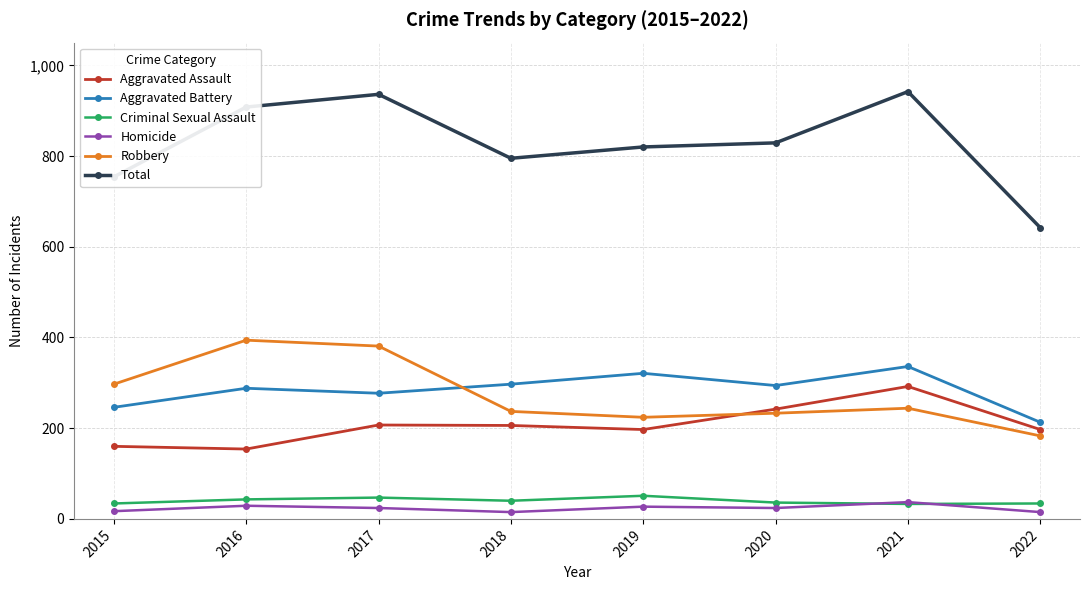

True or false: Homicide and Robbery intersect in this chart.

False